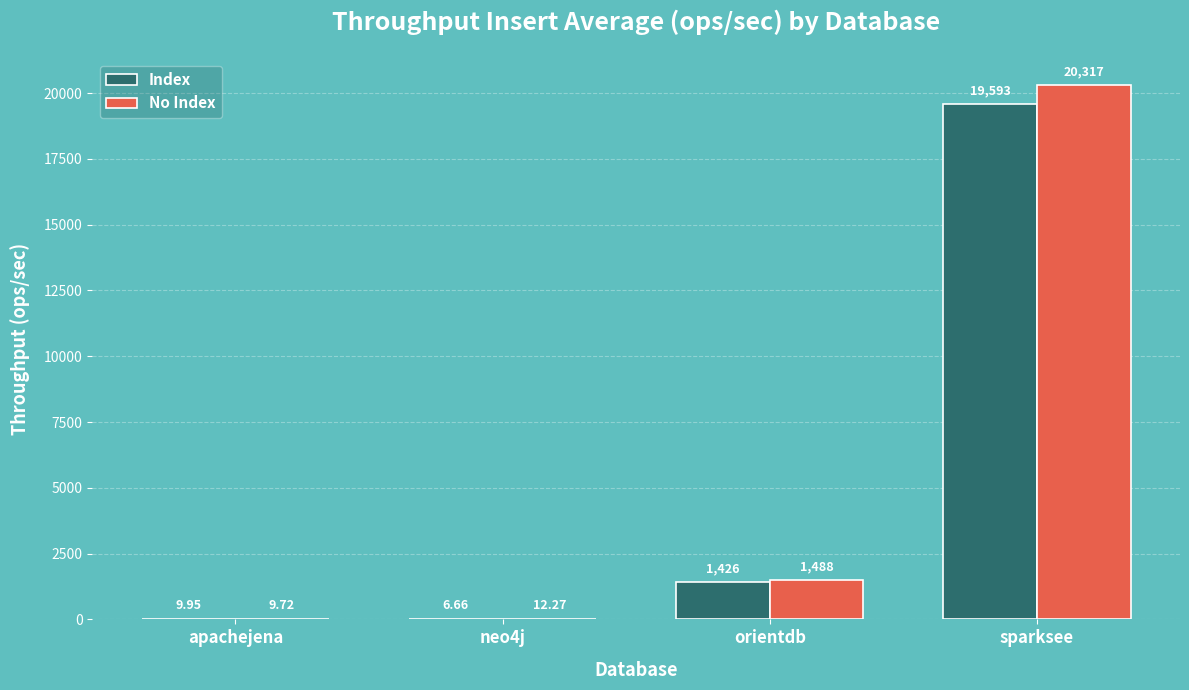

Is the value of No Index at apachejena greater than the value of Index at sparksee?

No